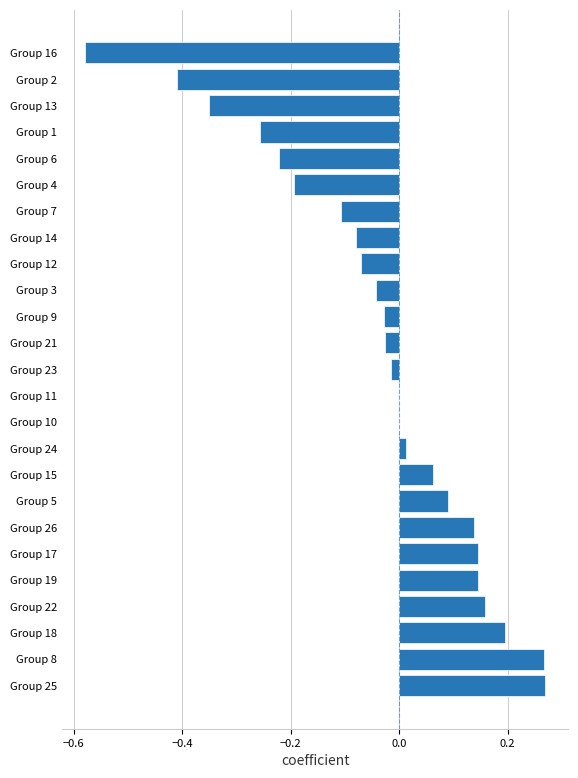

The chart shows a value of 0.0 at Group 24. True or false?

True